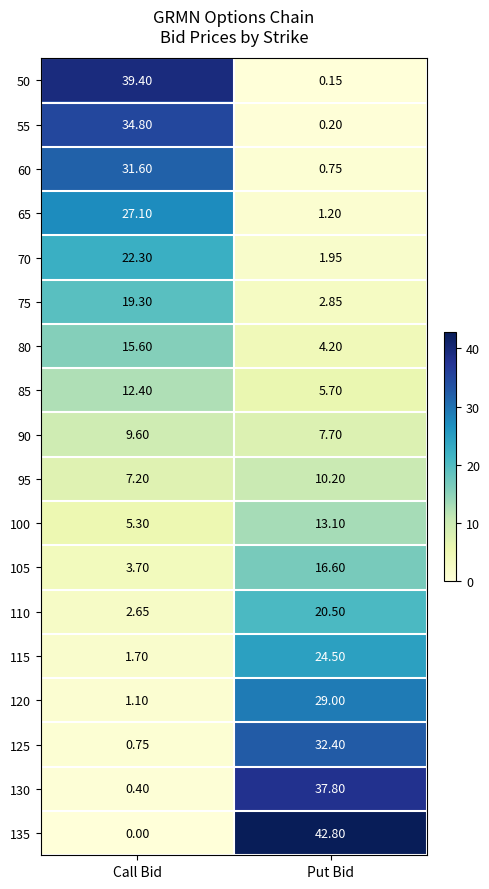

Where is 65 nearest to the value 14?

Put Bid